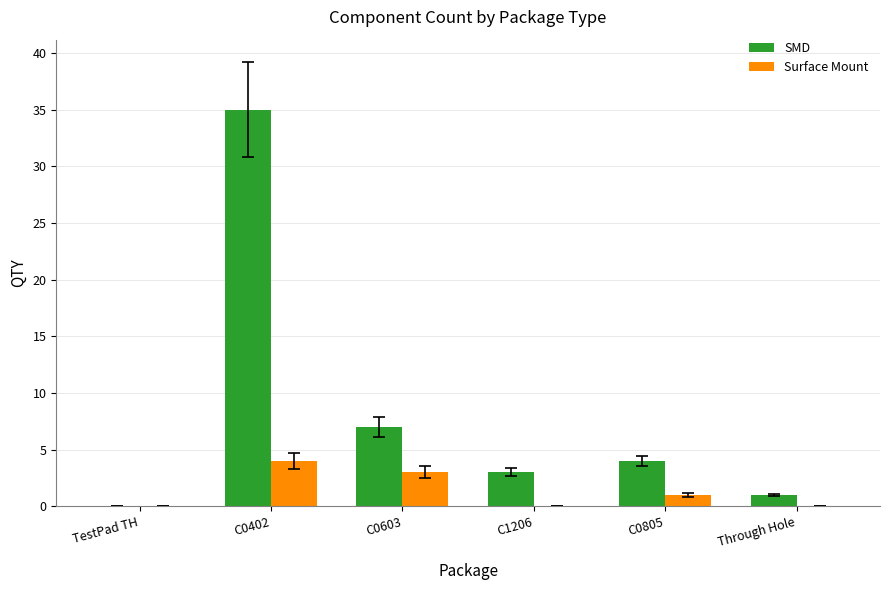

What value does the Surface Mount series have at C0603?

3